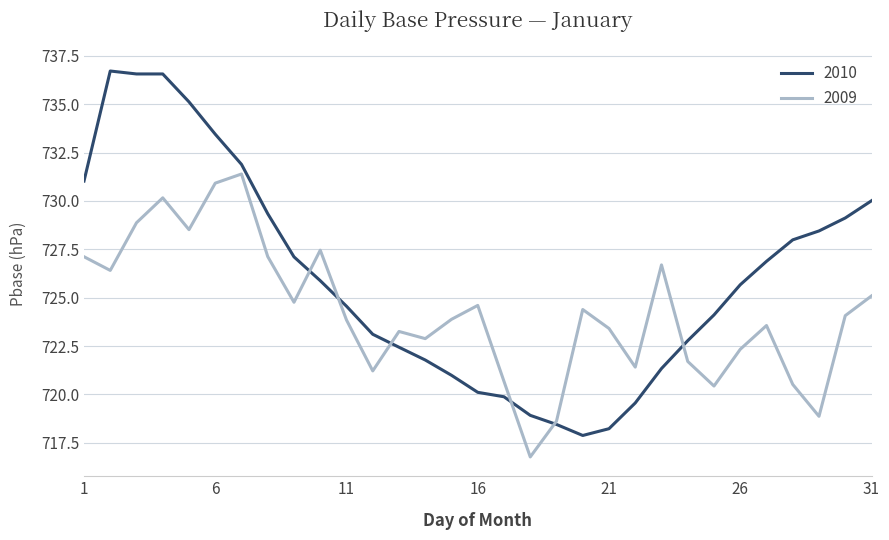

How many times do 2009 and 2010 cross each other?

6